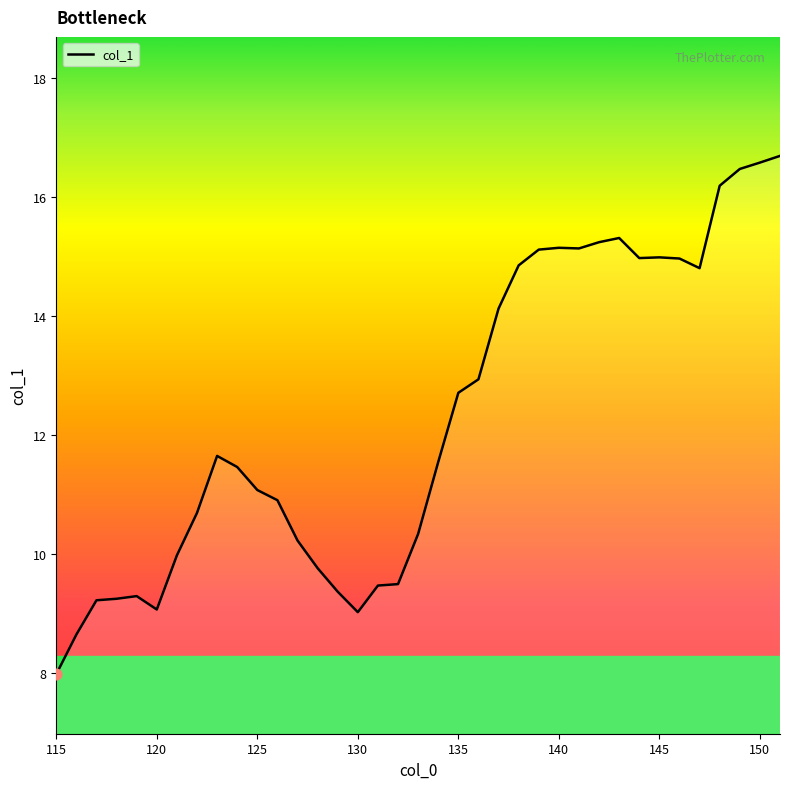

What is the difference between the maximum and minimum values?

8.7